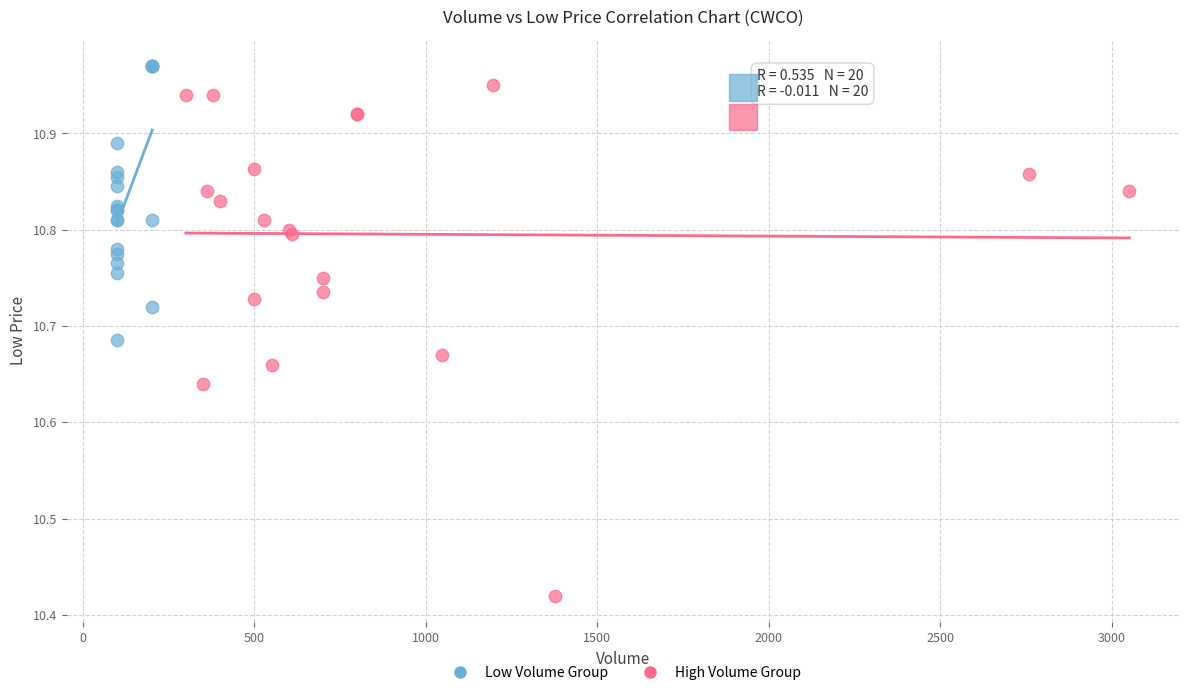

Which series has the largest Y range (max minus min)?

High Volume Group